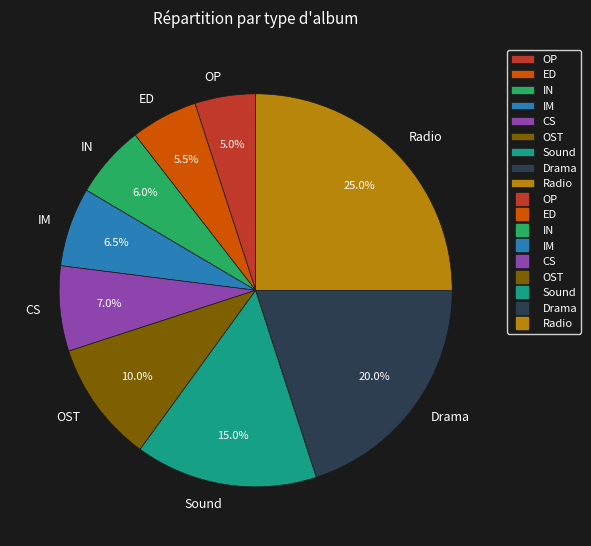

How many slices are in this pie chart?

9